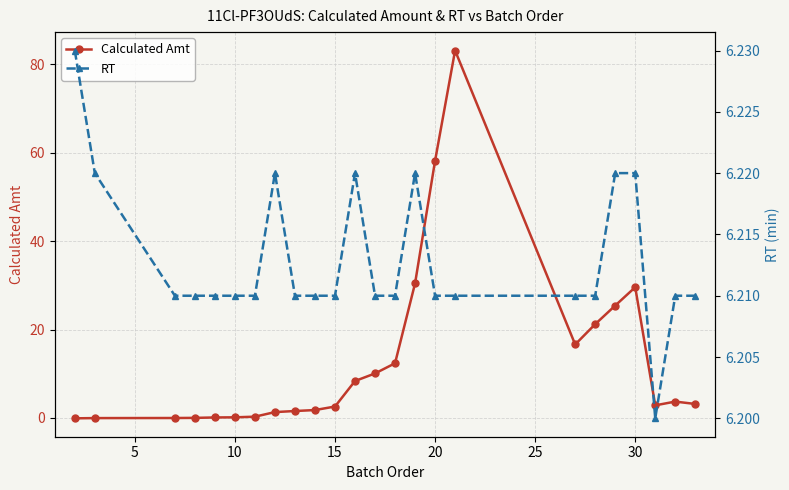

True or false: Calculated Amt has more than 1 interior local peaks.

True